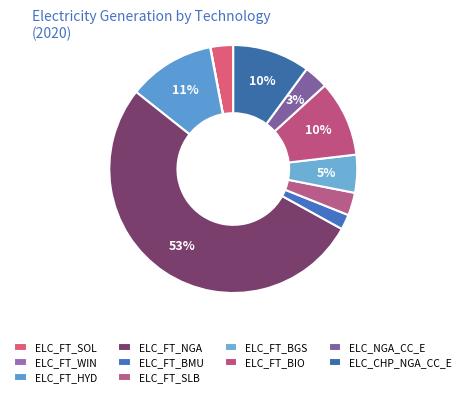

To the nearest percent, what is the difference between the ELC_FT_HYD and ELC_FT_WIN slice percentages?

11%